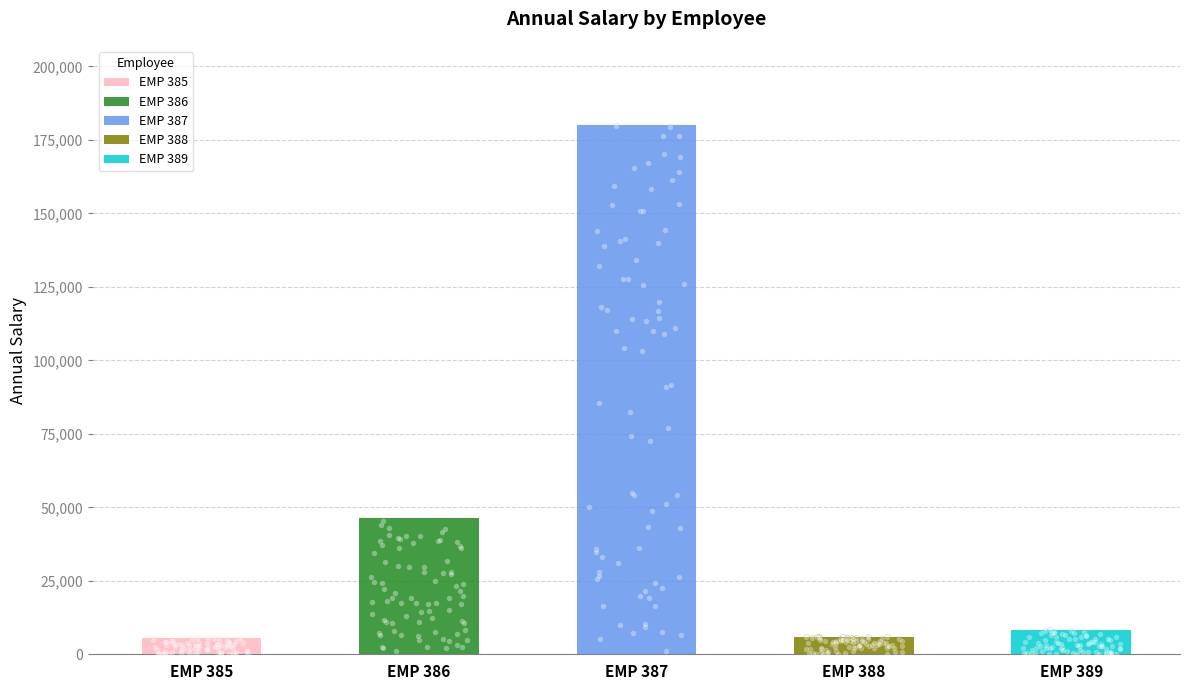

What is the change in value from EMP 387 to EMP 389?

-171609.7